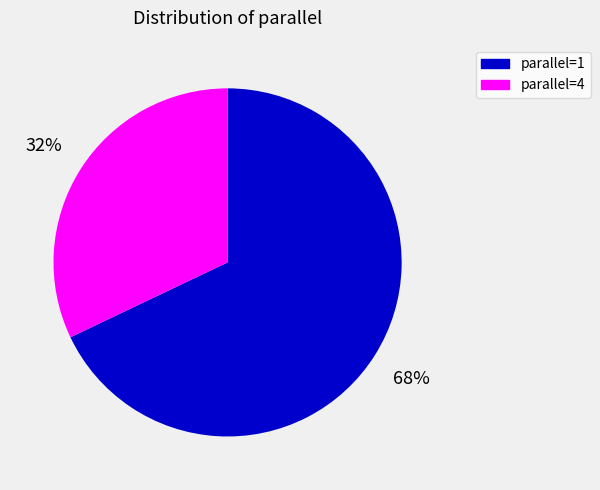

How many slices are in this pie chart?

2